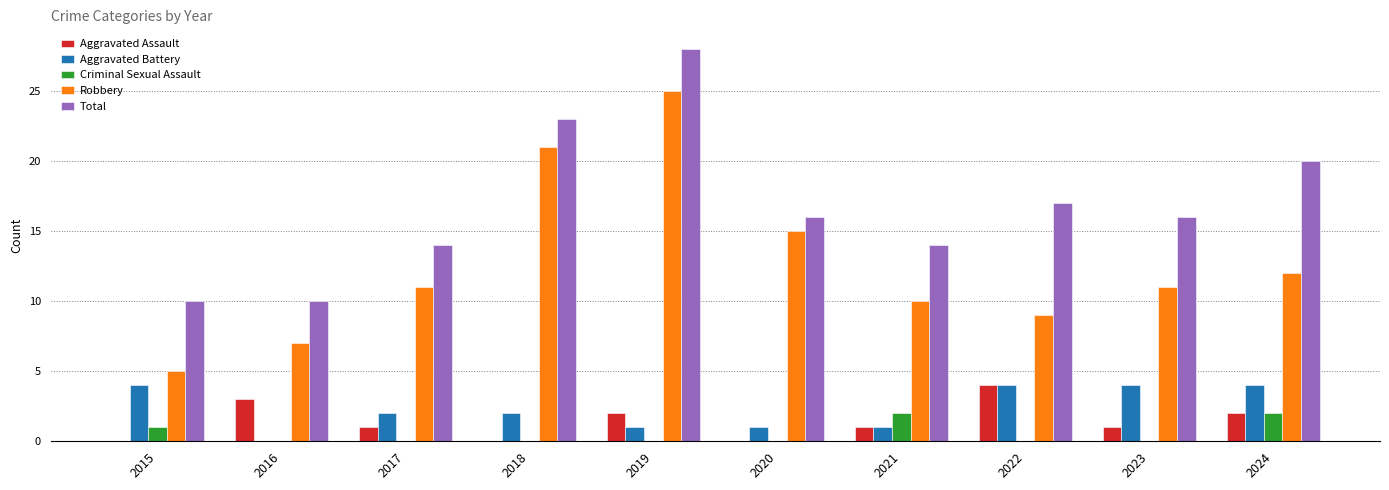

How many groups of bars are there?

10